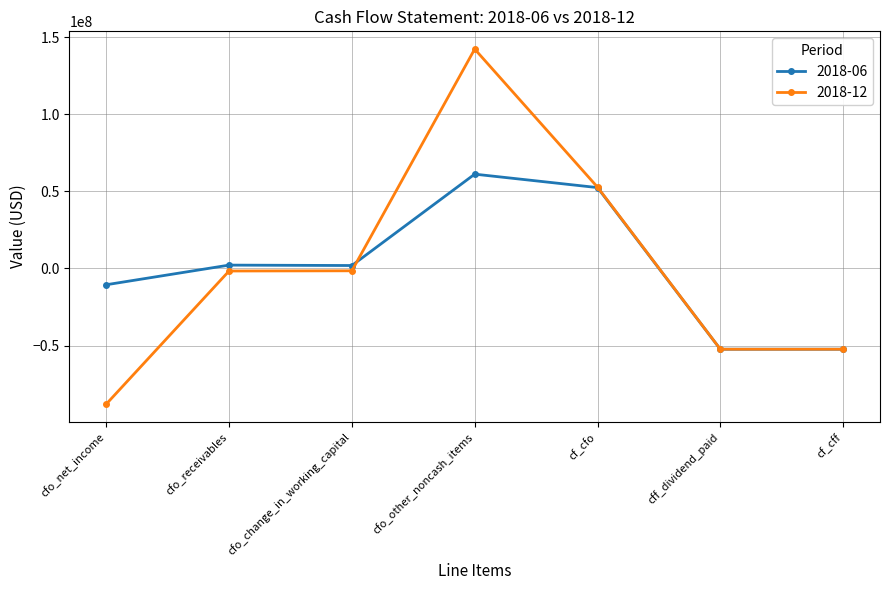

True or false: 2018-06 has a value of -52414000 at cff_dividend_paid.

True